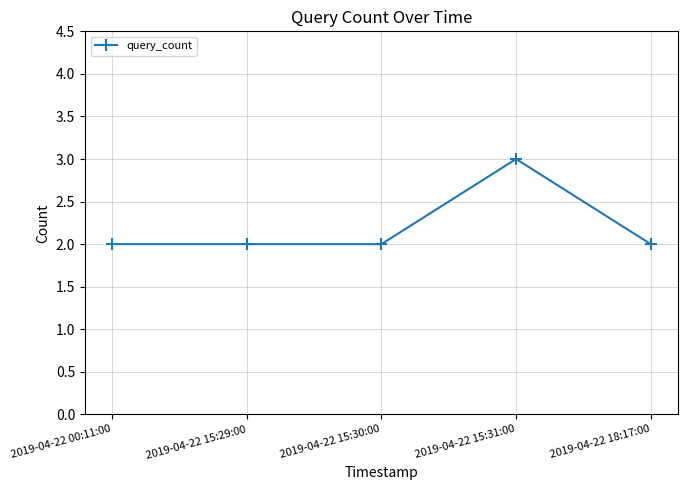

What is the label of the 5th point from the left?

2019-04-22 18:17:00